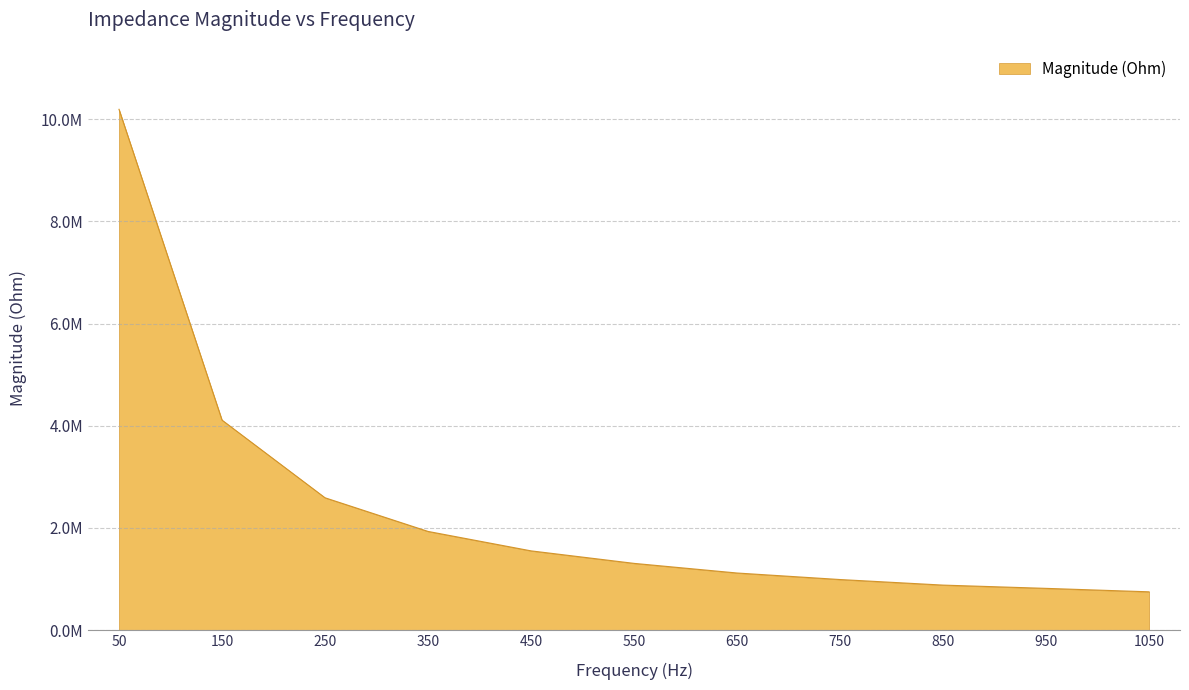

How many data points are less than 1305143?

5